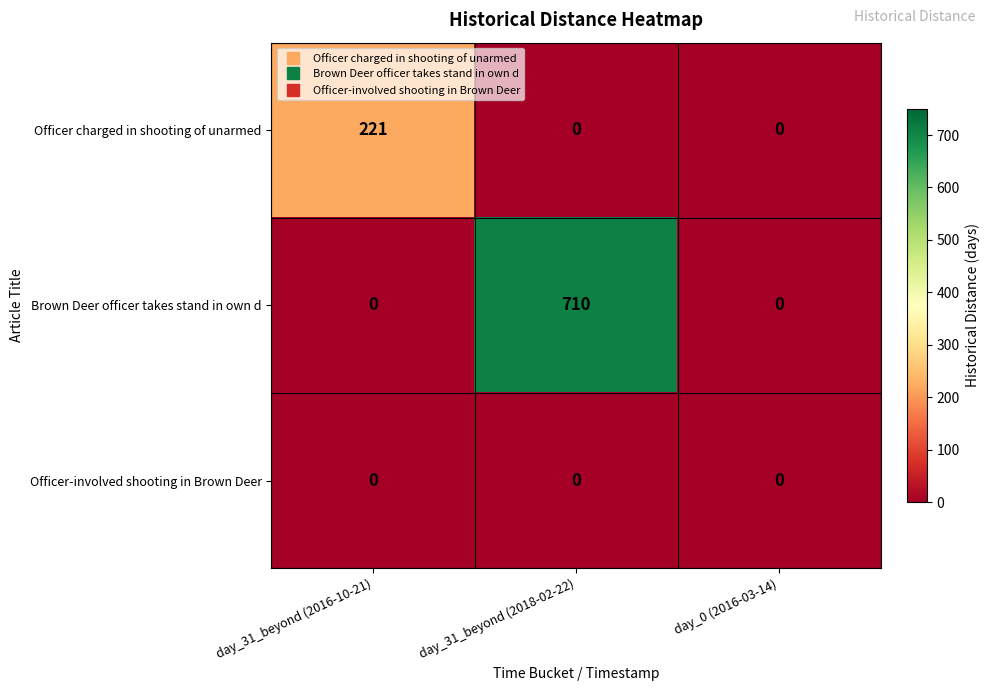

Rank the series by their maximum value, from lowest to highest.

Officer-involved shooting in Brown Deer, Officer charged in shooting of unarmed, Brown Deer officer takes stand in own d